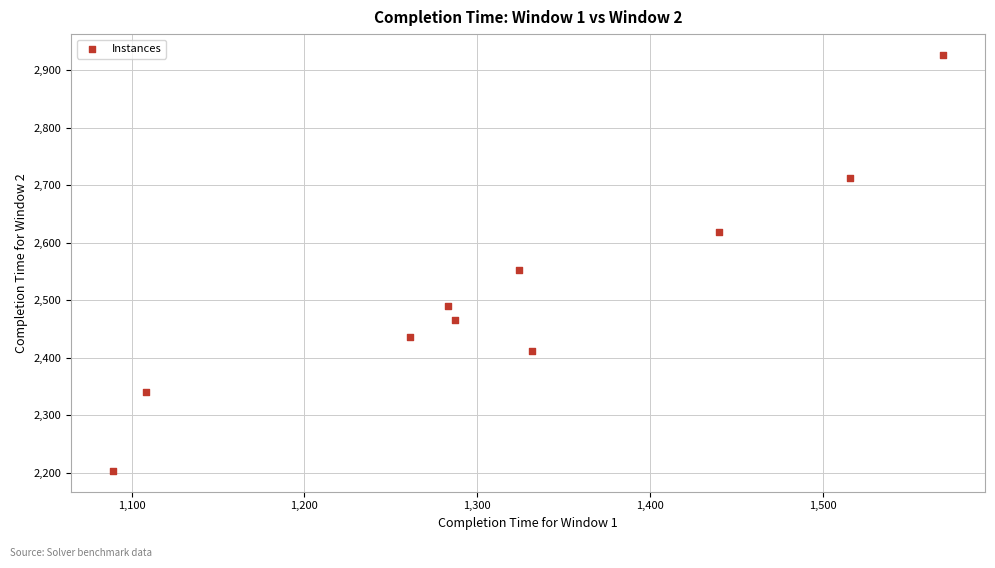

What is the range of X values (max minus min)?

481